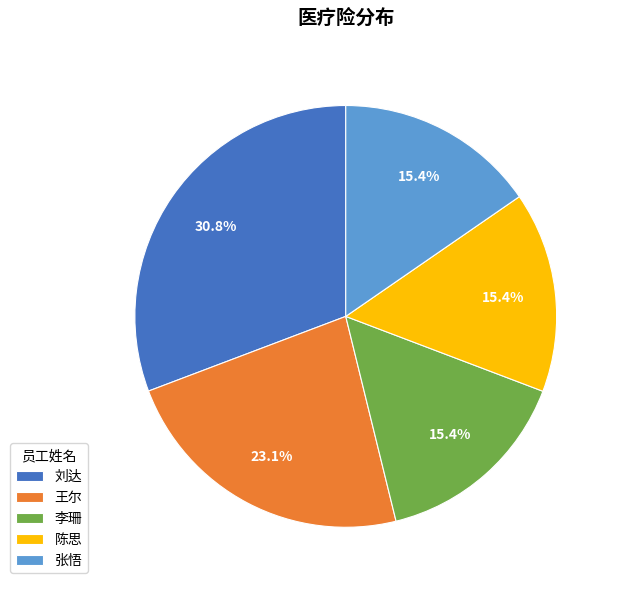

What is the total percentage of 张悟 and 李珊?

30.8%